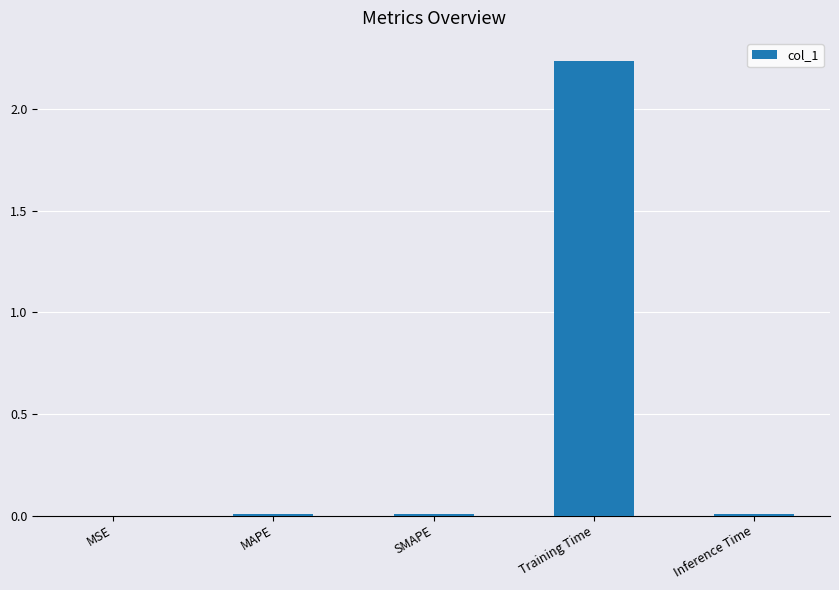

Are the bars horizontal?

No